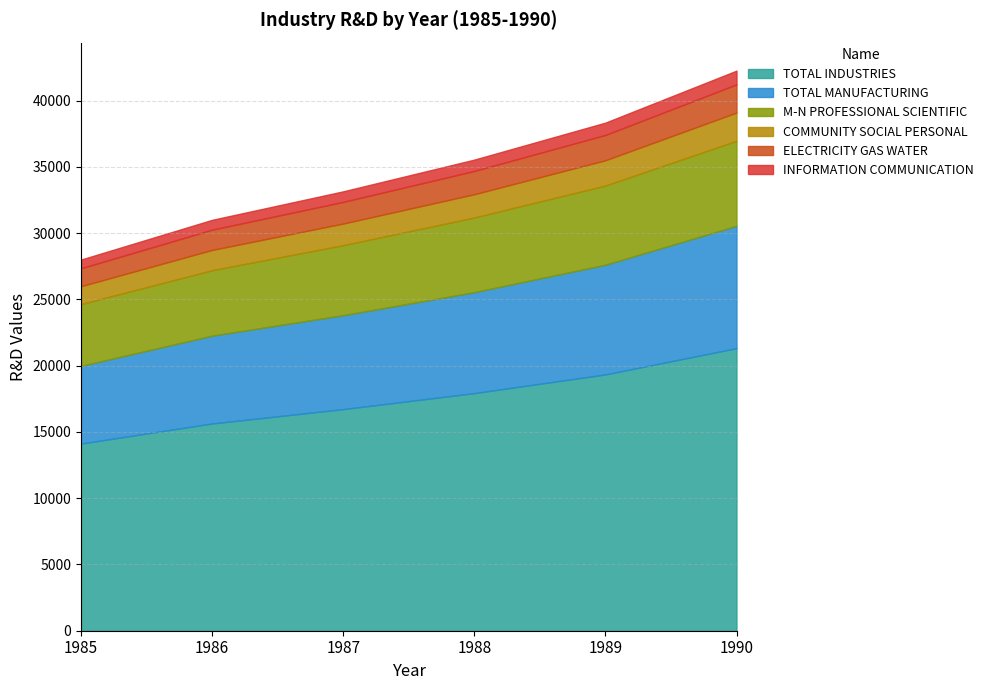

The value of TOTAL INDUSTRIES at 1989 is 28232. True or false?

False